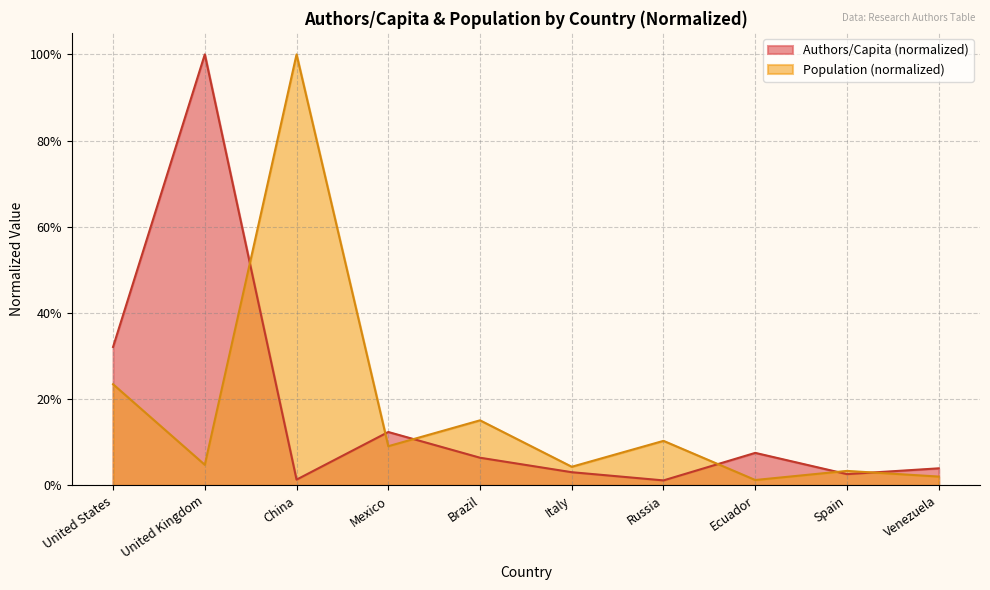

What is the maximum value for Authors/Capita?

1.0